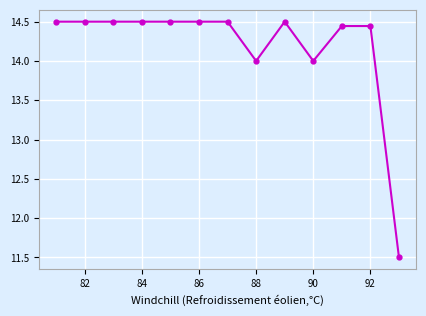

How many lines are shown in the chart?

1